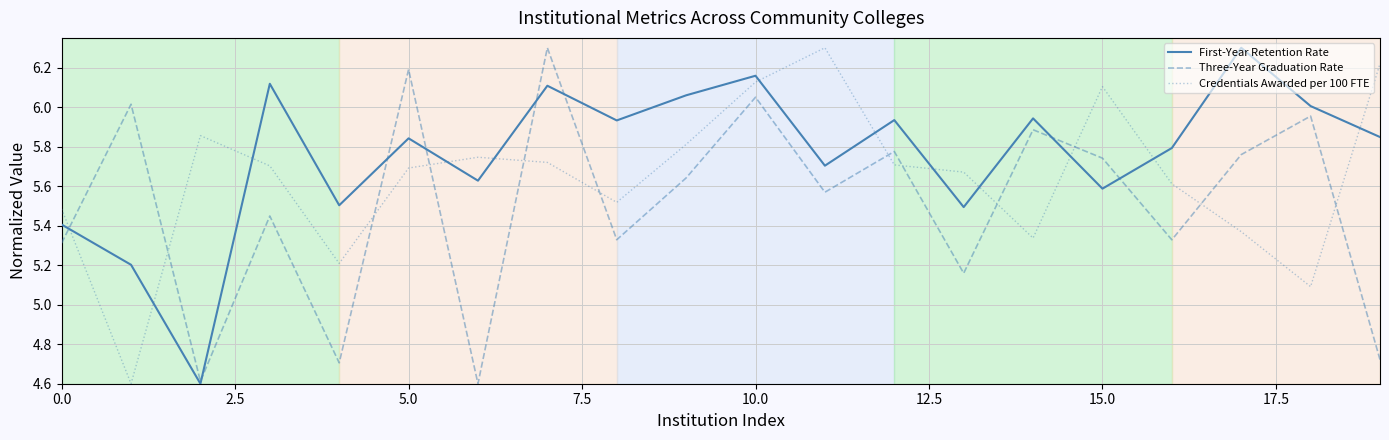

What is the maximum value shown in the chart?

6.3